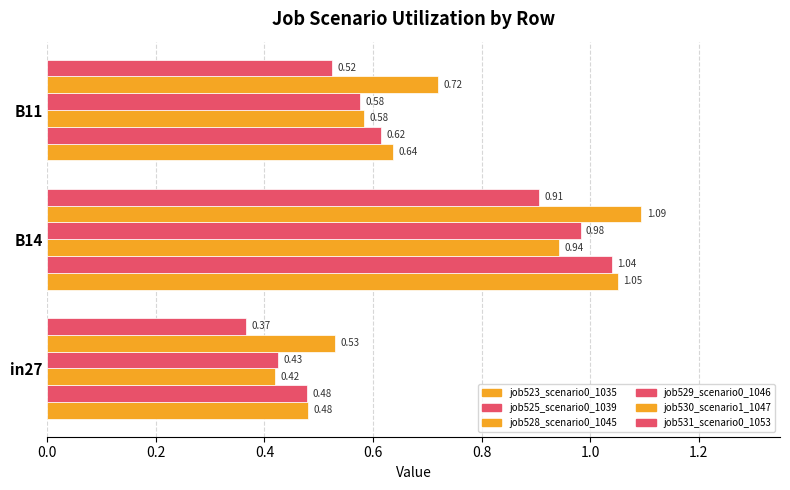

List the series in order of their peak value, highest first.

job530_scenario1_1047, job523_scenario0_1035, job525_scenario0_1039, job529_scenario0_1046, job528_scenario0_1045, job531_scenario0_1053